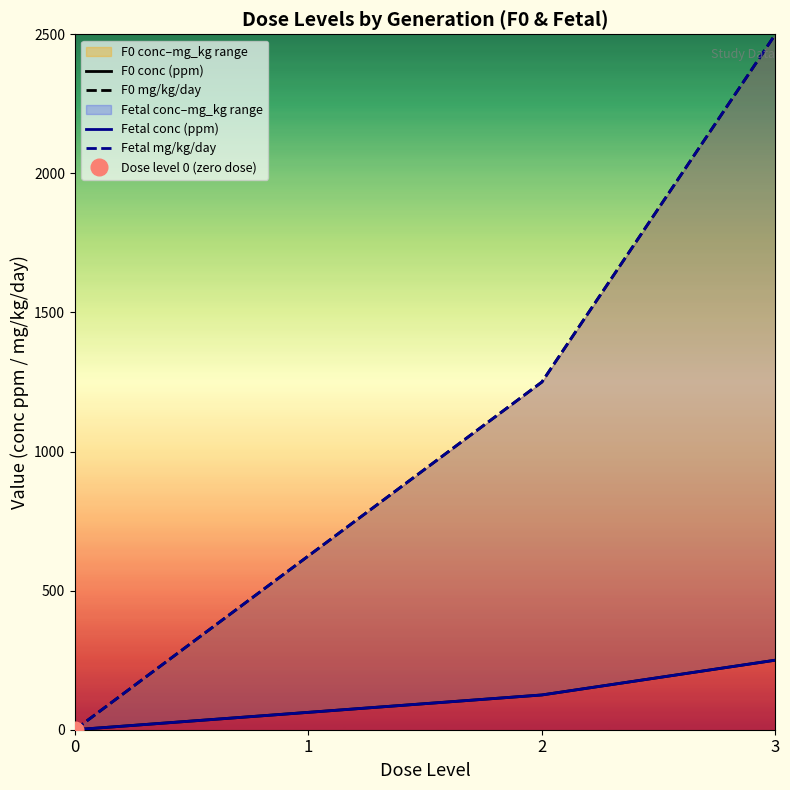

What is the sum of the F0 mg/kg/day values at 1 and 3?

3125.0